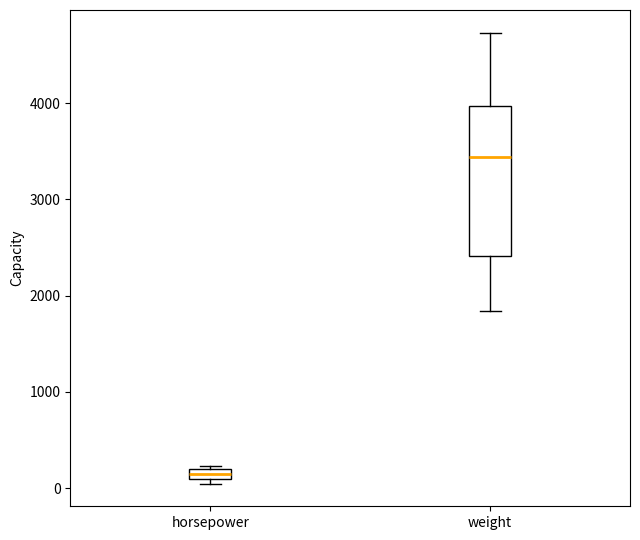

Which box is the tallest, from its lower edge to its upper edge?

weight